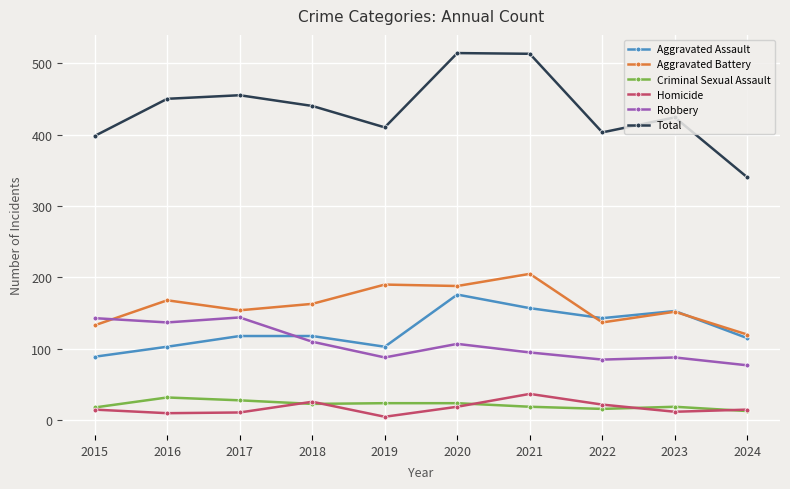

In Robbery, how many points are higher than both neighbors (excluding endpoints)?

3